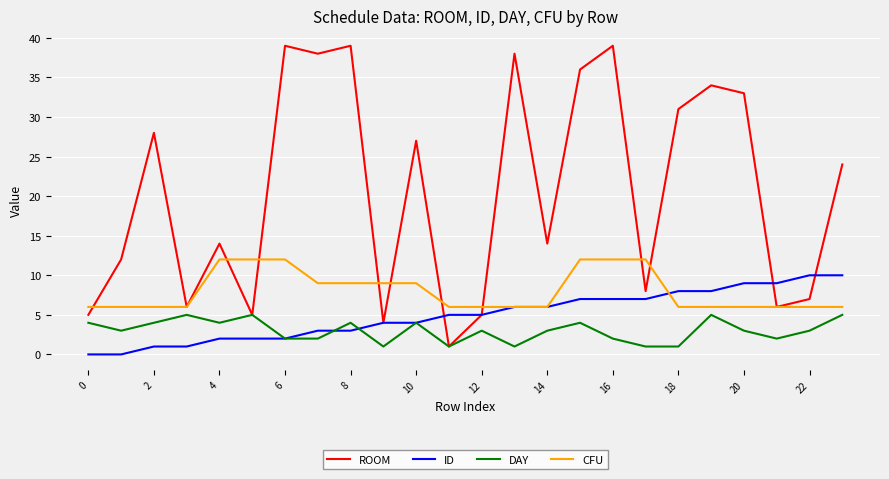

List the series in order of their peak value, lowest first.

DAY, ID, CFU, ROOM